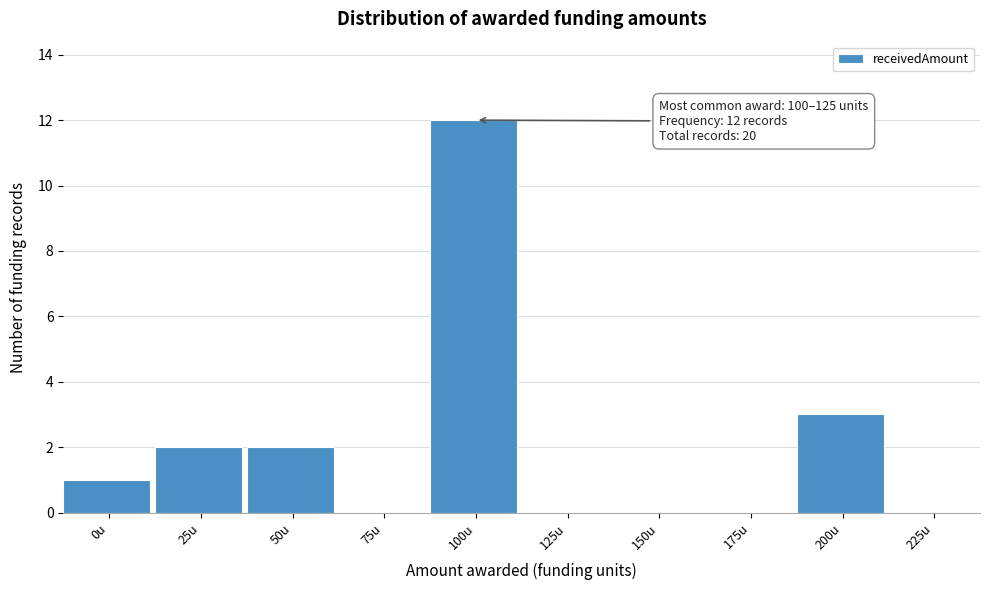

Reading right to left, extract all data points from this chart.

225u=0	200u=3	175u=0	150u=0	125u=0	100u=12	75u=0	50u=2	25u=2	0u=1